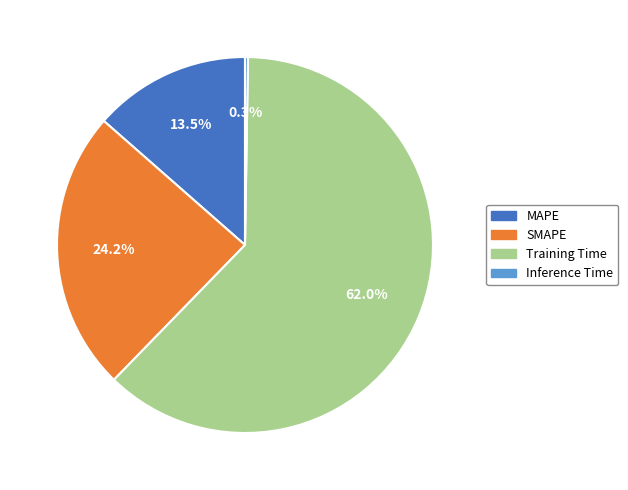

Does any single category account for the majority?

Yes